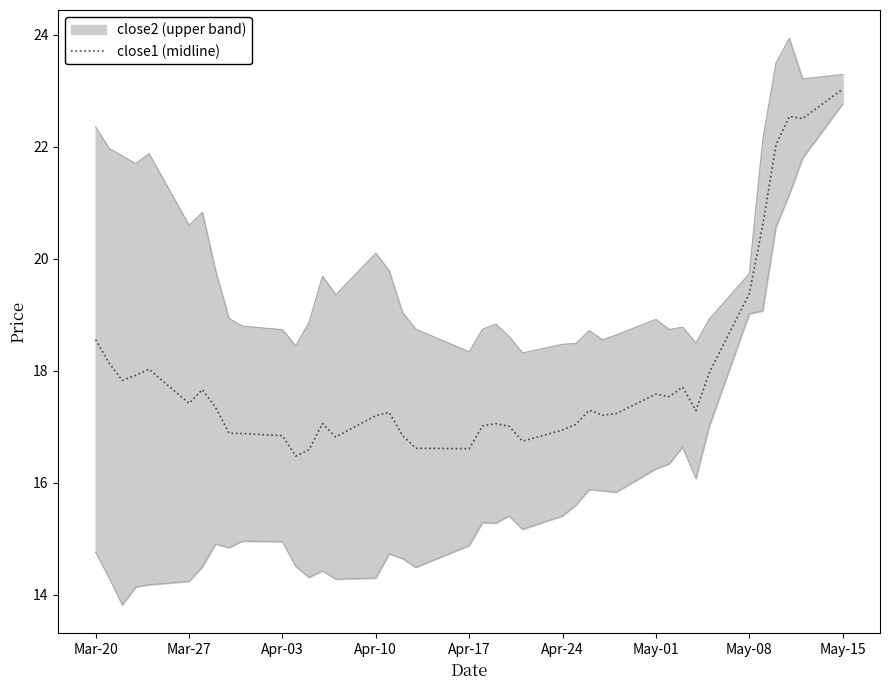

Where does the data first go above 17?

Mar-20